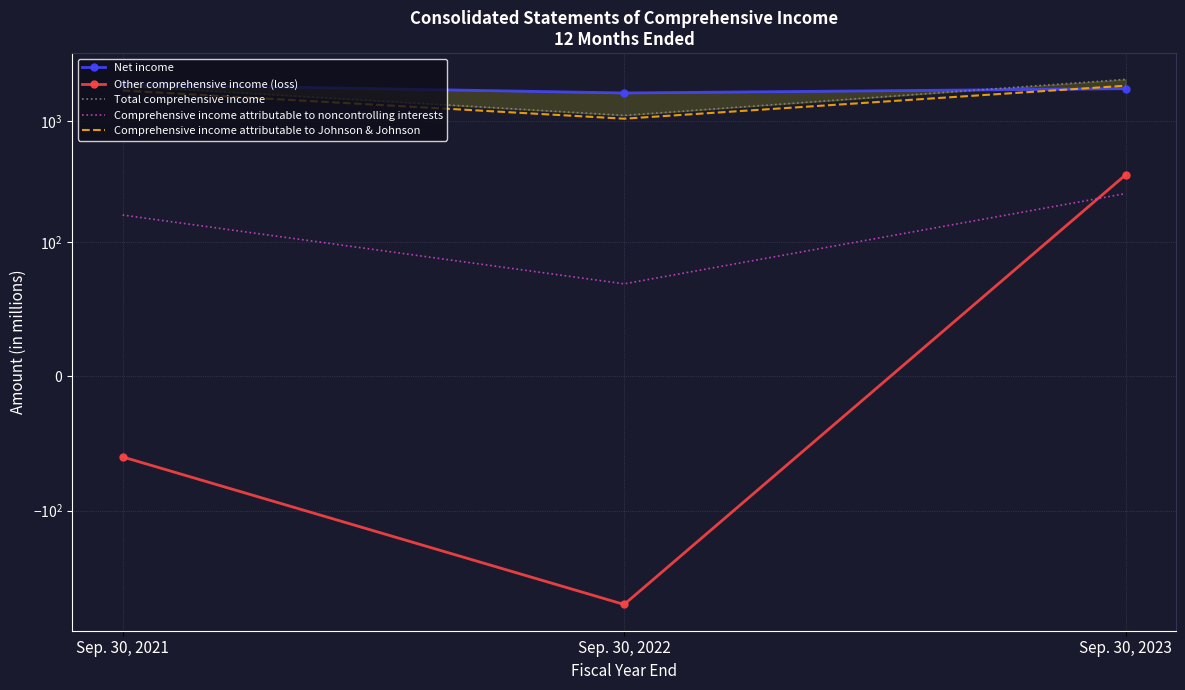

At which category is the sum across all series the highest?

Sep. 30, 2023